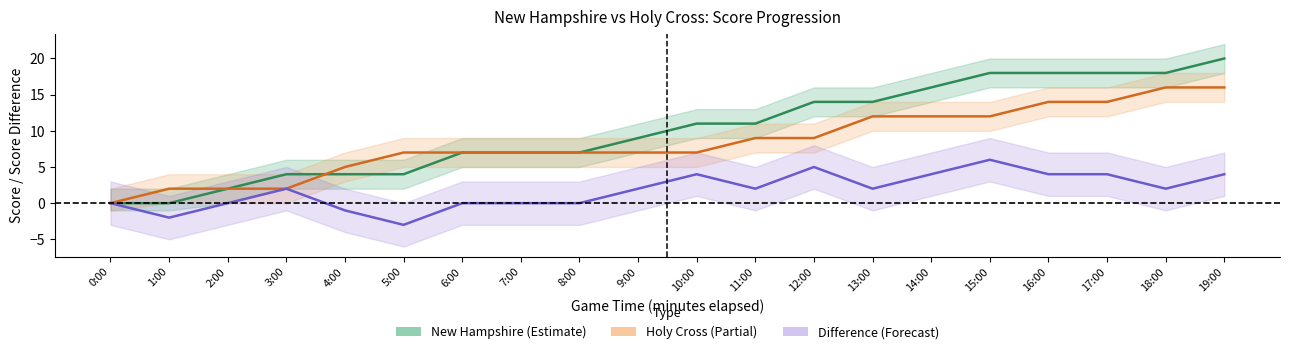

The Holy Cross (160) series shows 7 at 10:00. True or false?

True